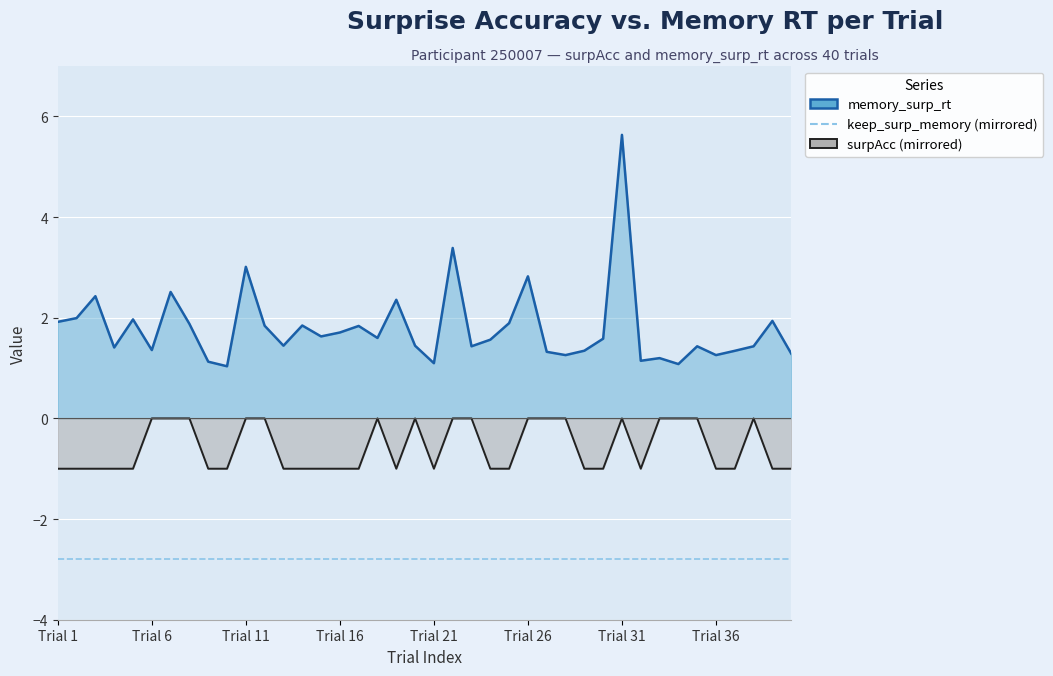

Count the number of data series in this chart.

3